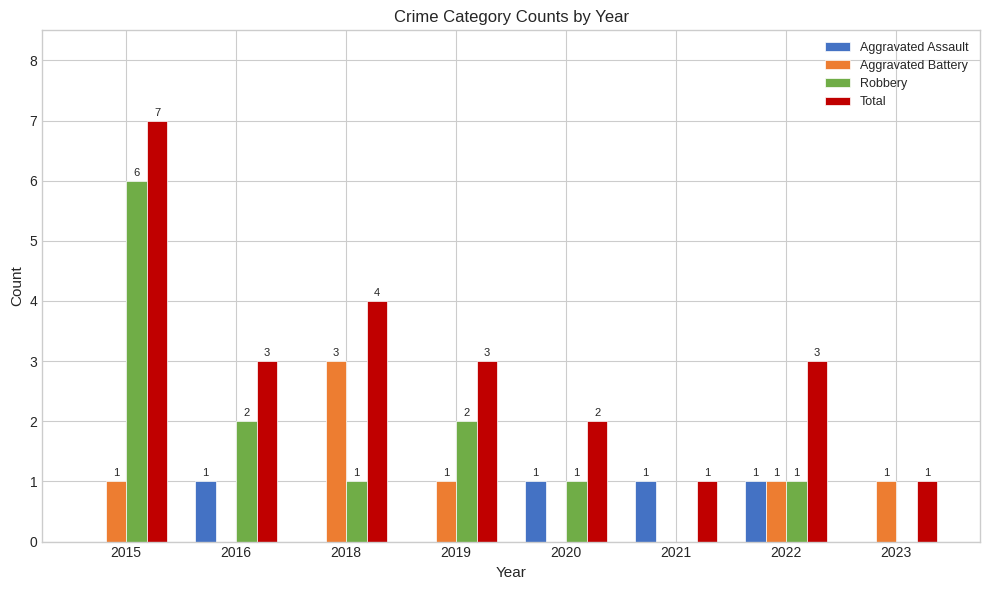

How many Aggravated Battery values are between 0 and 1?

7